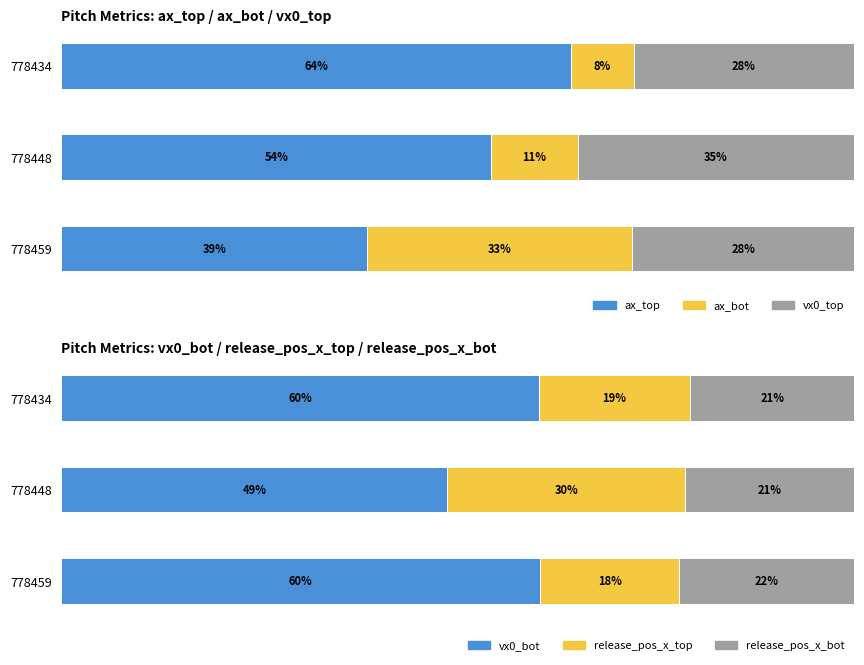

Reading left to right, what are all the values shown in this chart?

ax_top: 38.6	54.2	64.3
ax_bot: 33.3	10.9	7.8
vx0_top: 28.1	34.9	27.9
vx0_bot: 60.4	48.7	60.2
release_pos_x_top: 17.5	30.0	19.1
release_pos_x_bot: 22.1	21.4	20.7